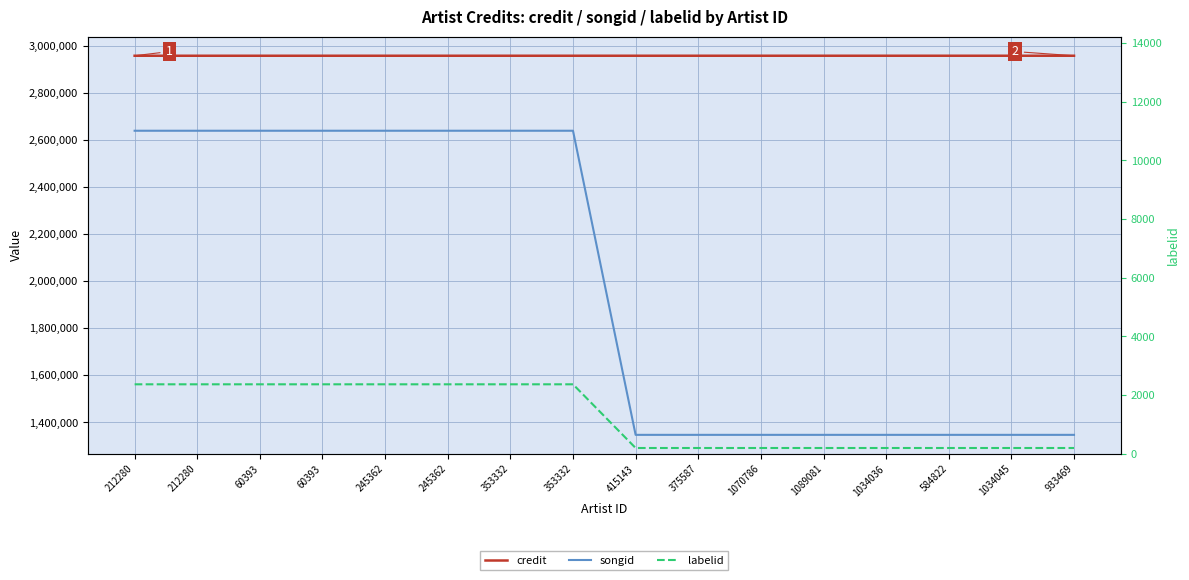

What is the sum of the credit values at 415143 and 60393?

5914794